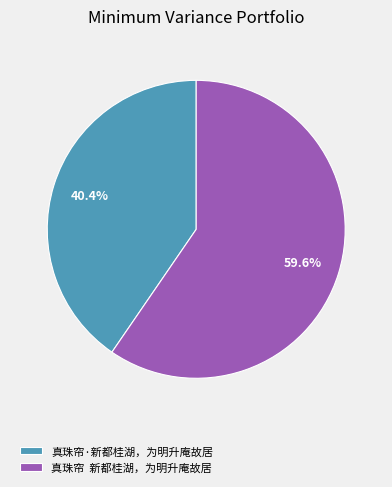

Which category has the biggest portion of the pie?

真珠帘 新都桂湖，为明升庵故居